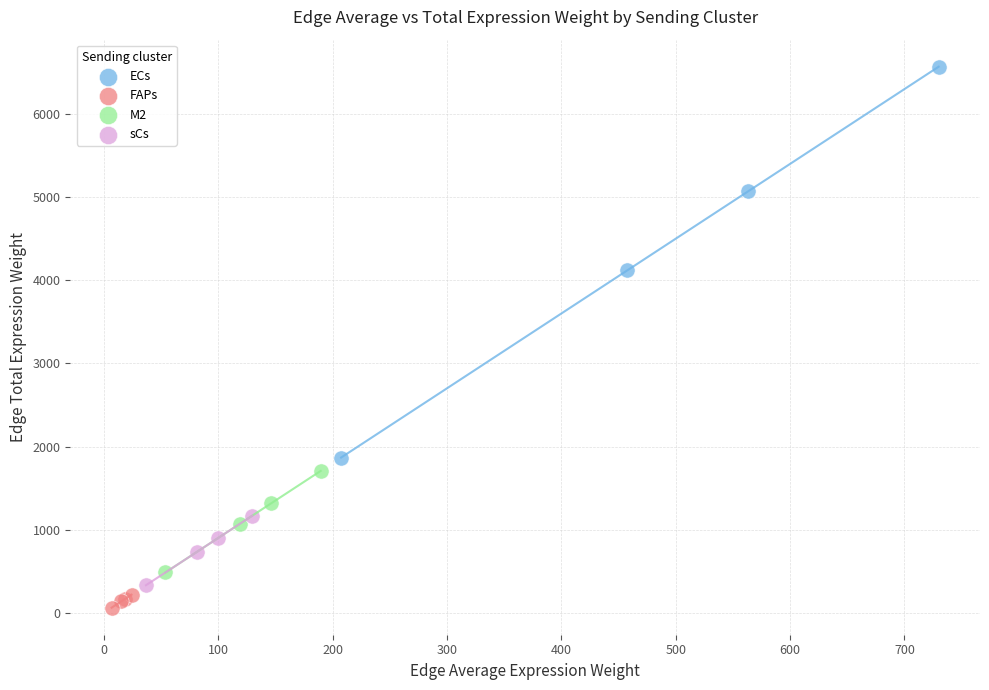

Which series contains the highest Y value?

ECs